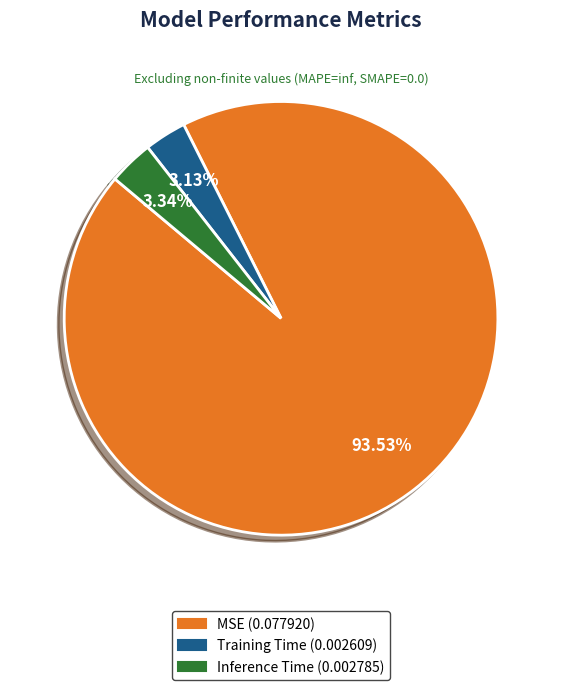

Do Training Time and Inference Time together represent more than half of the pie?

No